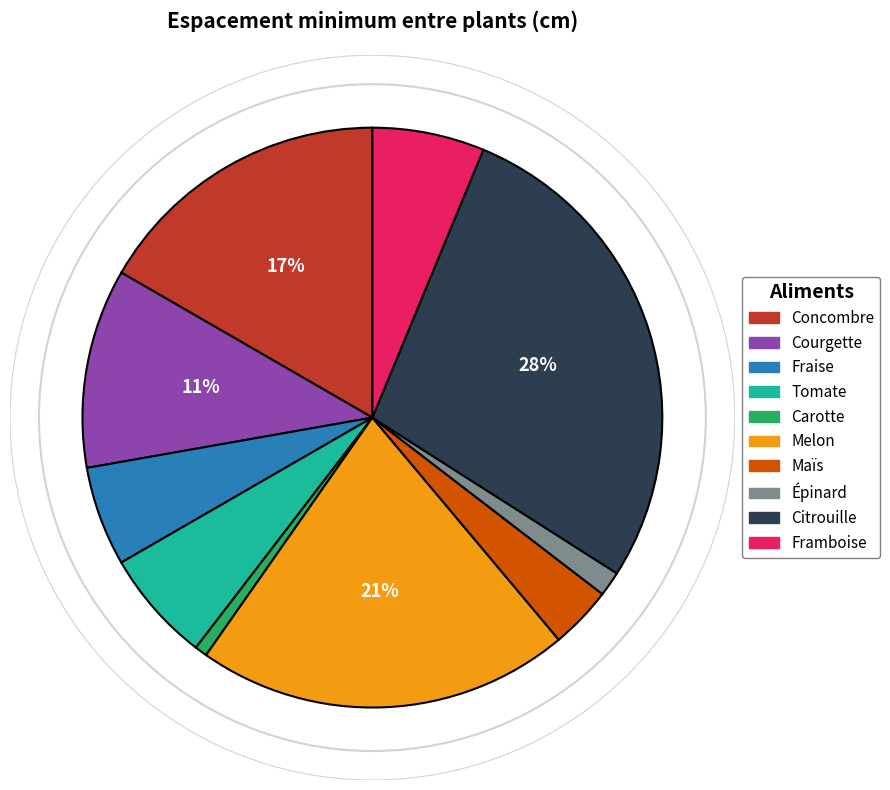

To the nearest percent, what is the difference between the largest and smallest slice percentages?

27%